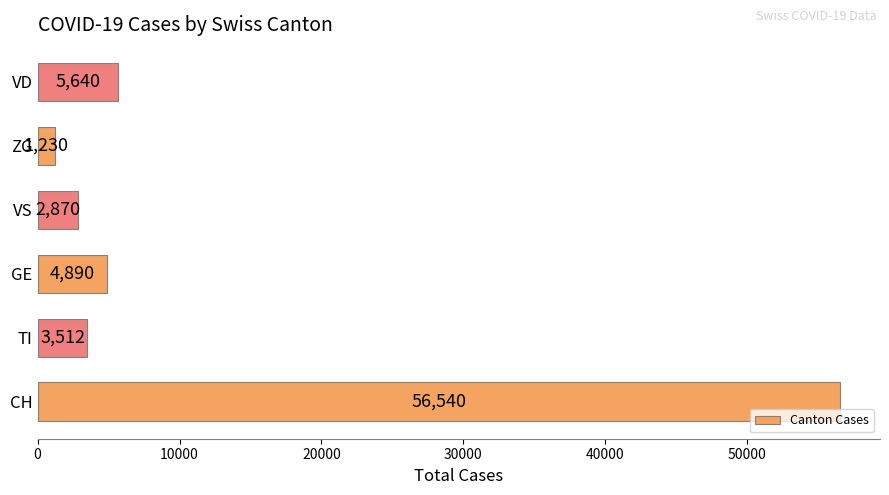

Reading bottom to top, extract all data points from this chart.

56540	3512	4890	2870	1230	5640